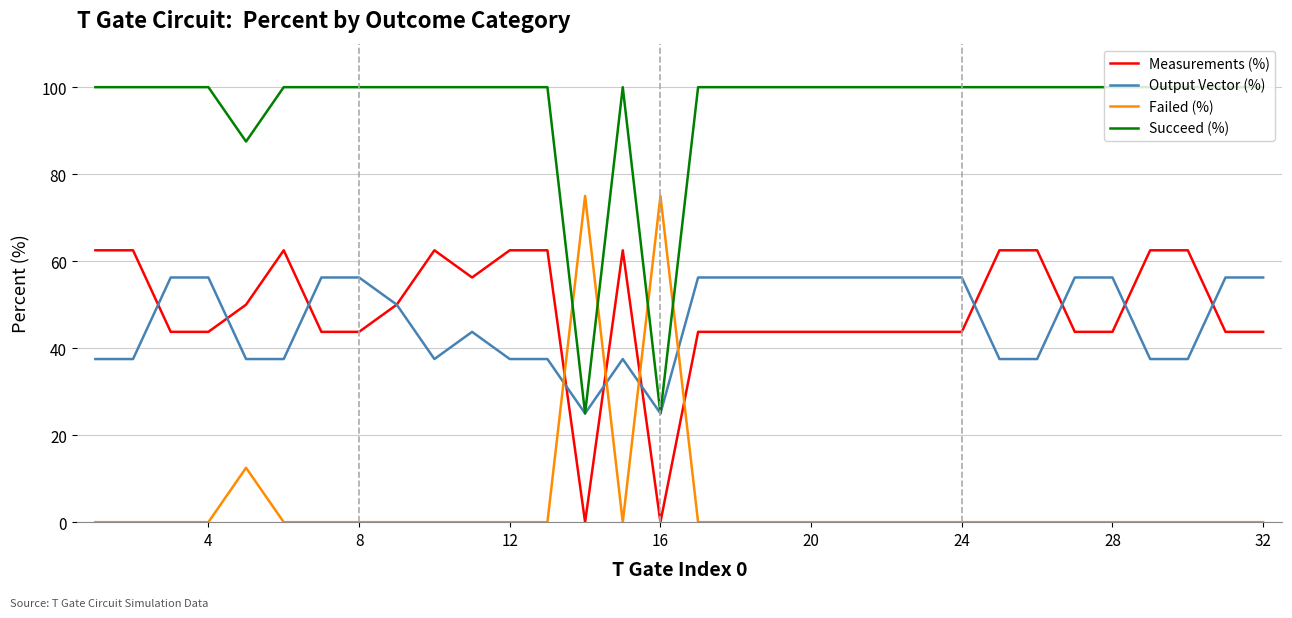

Which series has the largest total across all categories?

Succeed (%)